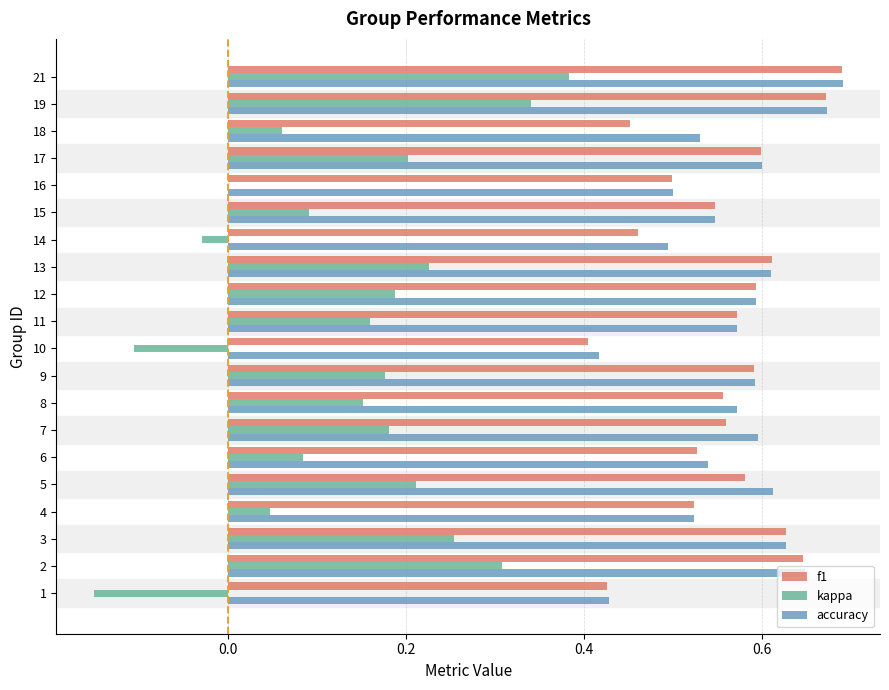

Which category has the highest value in the kappa series?

21